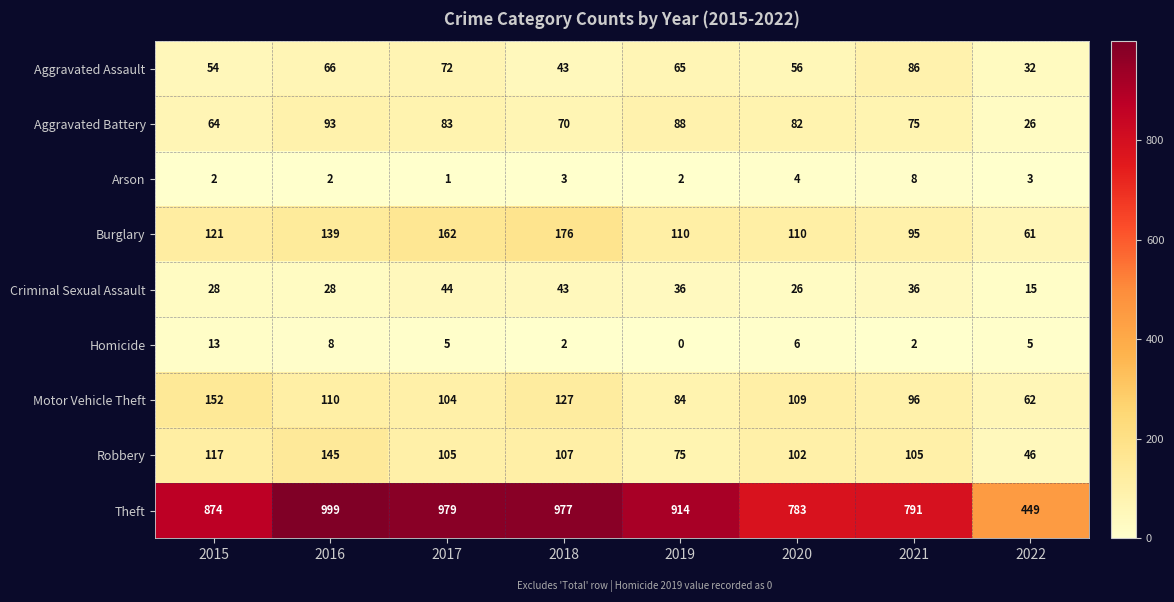

What is the maximum value shown in the chart?

999